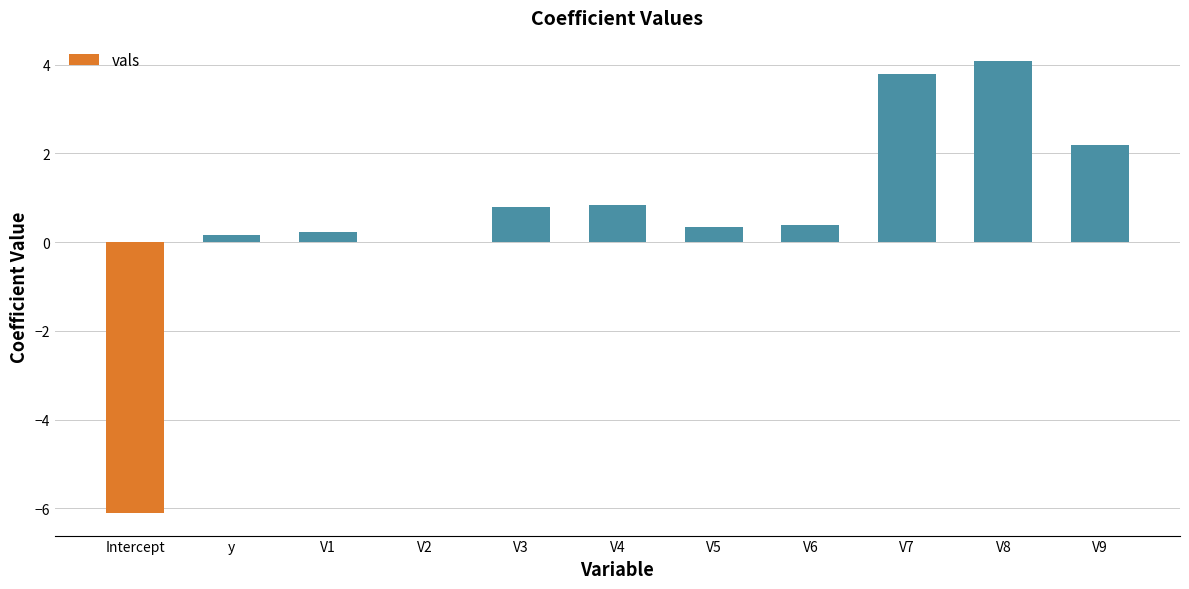

What is the sum of all values?

6.7